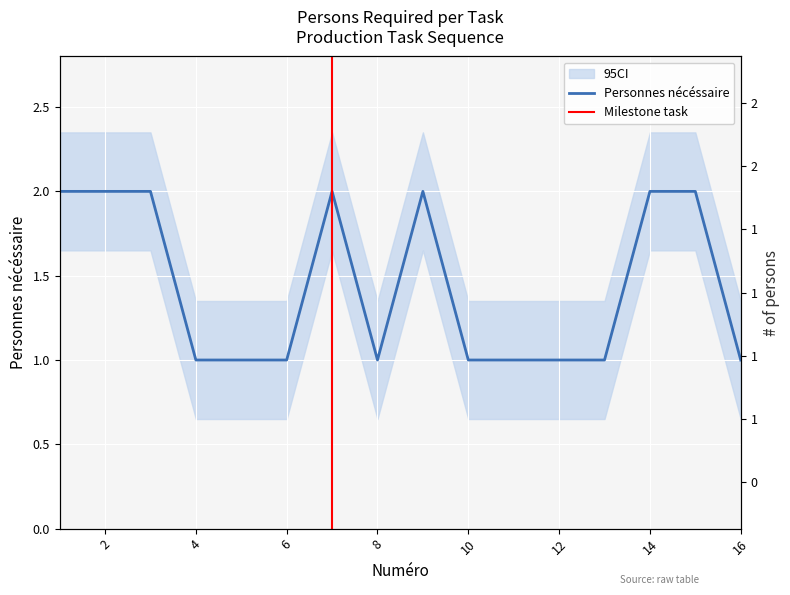

How many lines are shown in the chart?

1